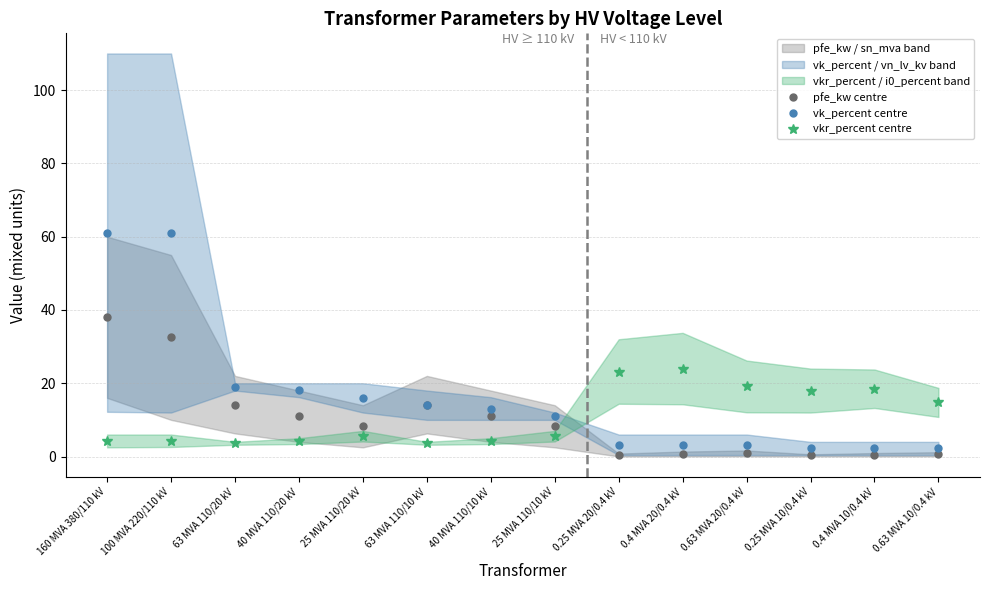

What is the greatest value displayed?

61.1